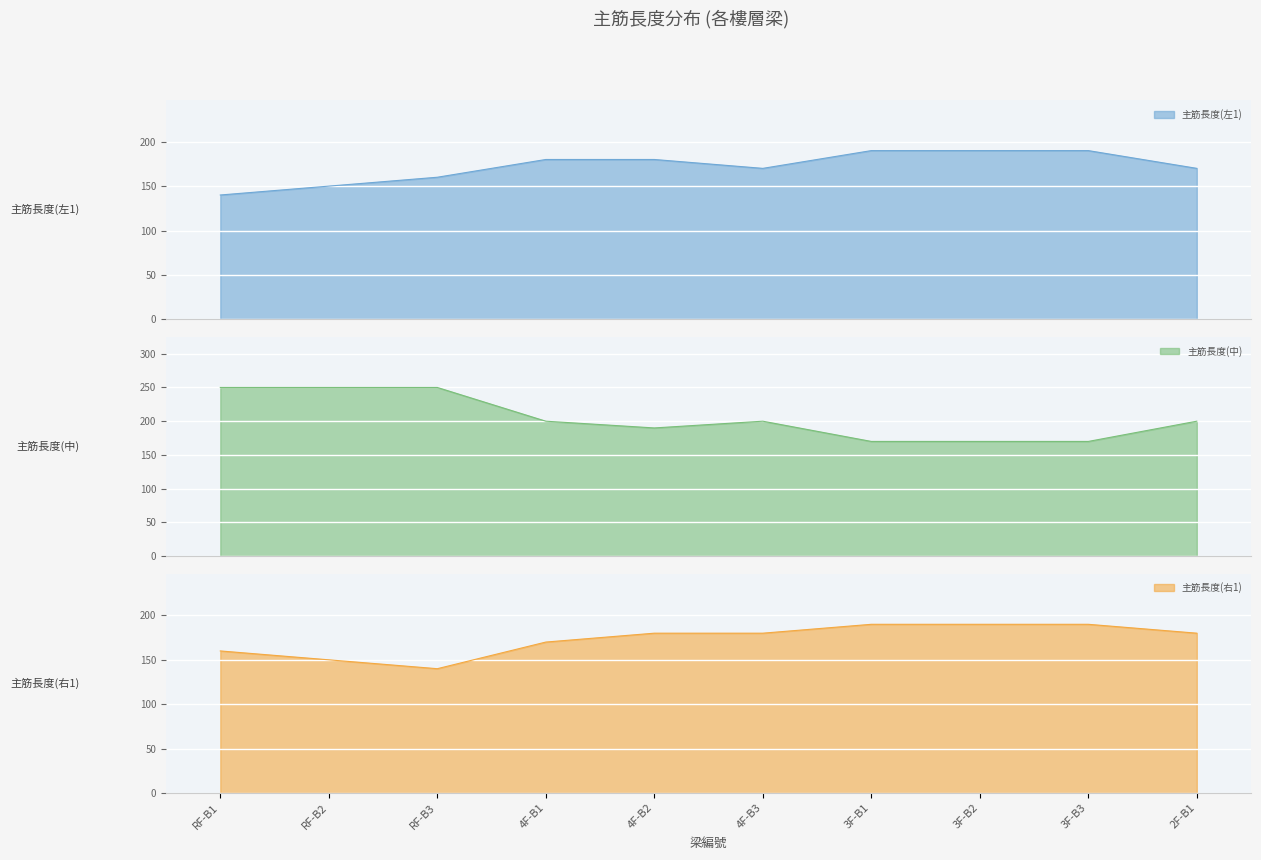

What is the spread (max minus min) of values at 4F-B2?

10